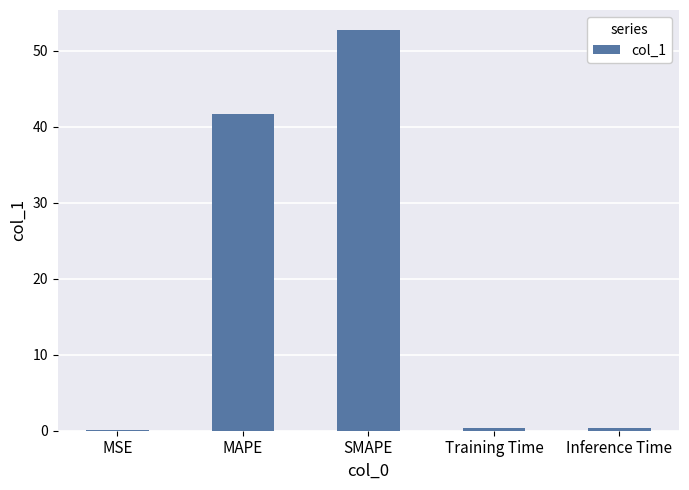

What is the sum of all values?

95.2